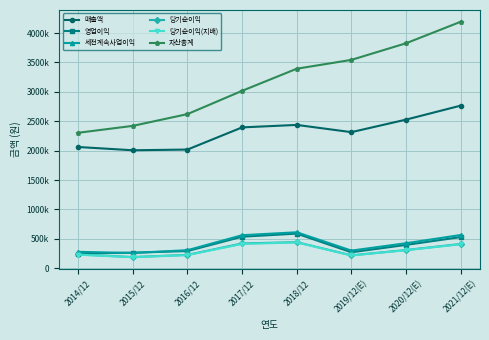

Does the chart have visible grid lines?

Yes